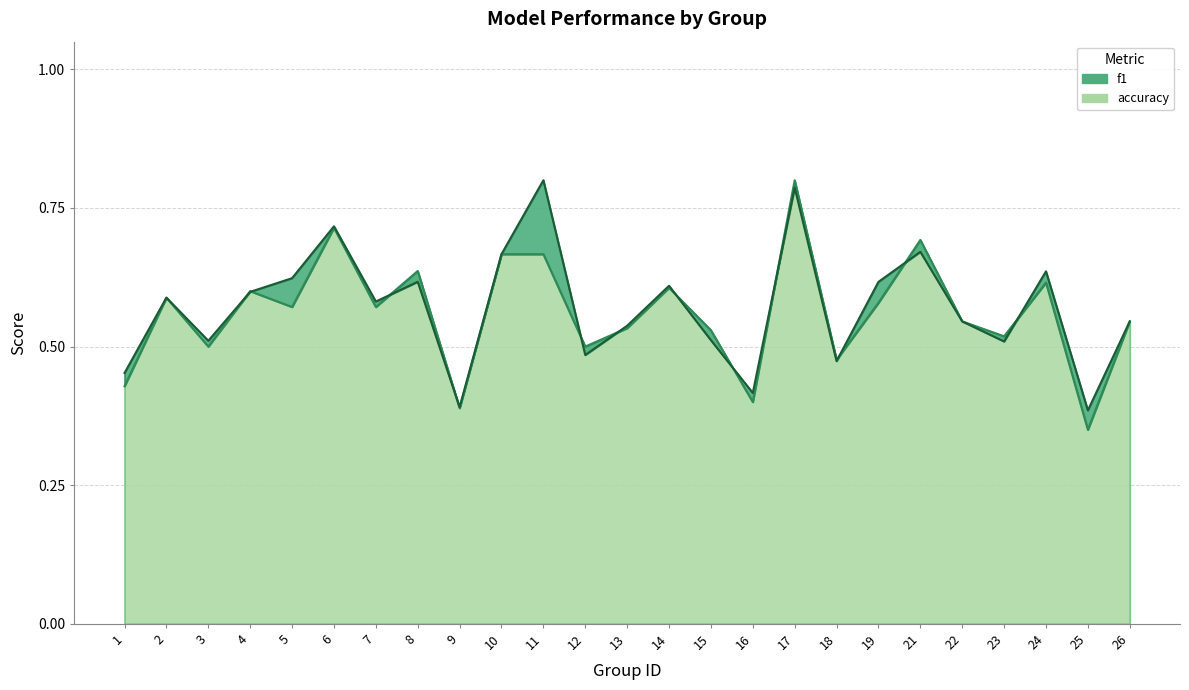

How many categories are shown in the chart?

25